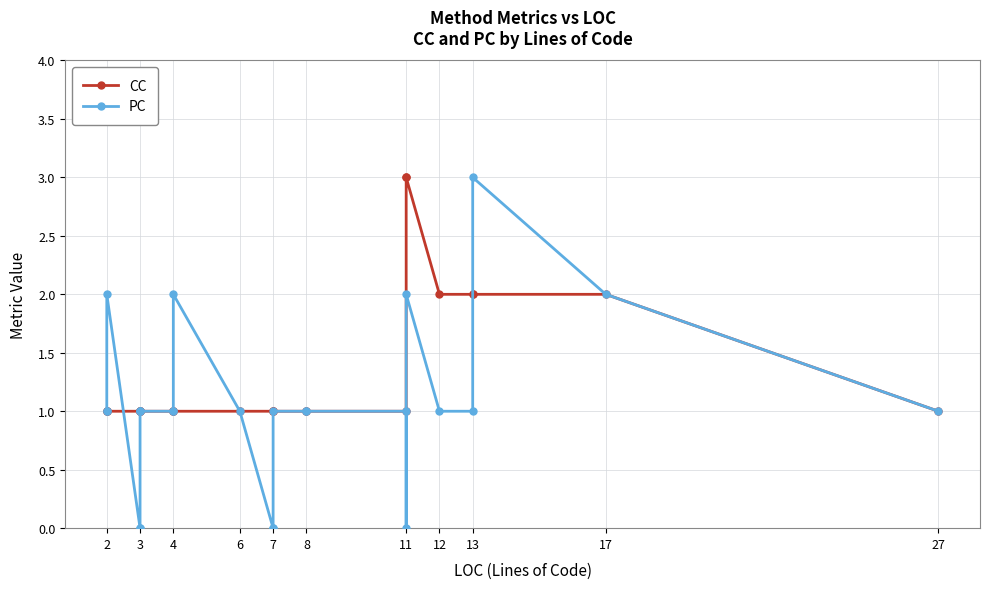

What is the value of the CC point at the 10th from the left?

1